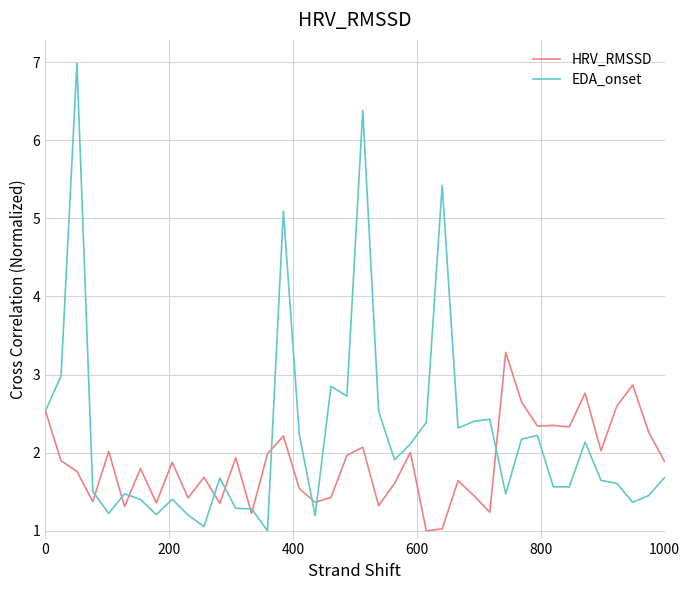

What is the maximum value for EDA_onset?

7.0